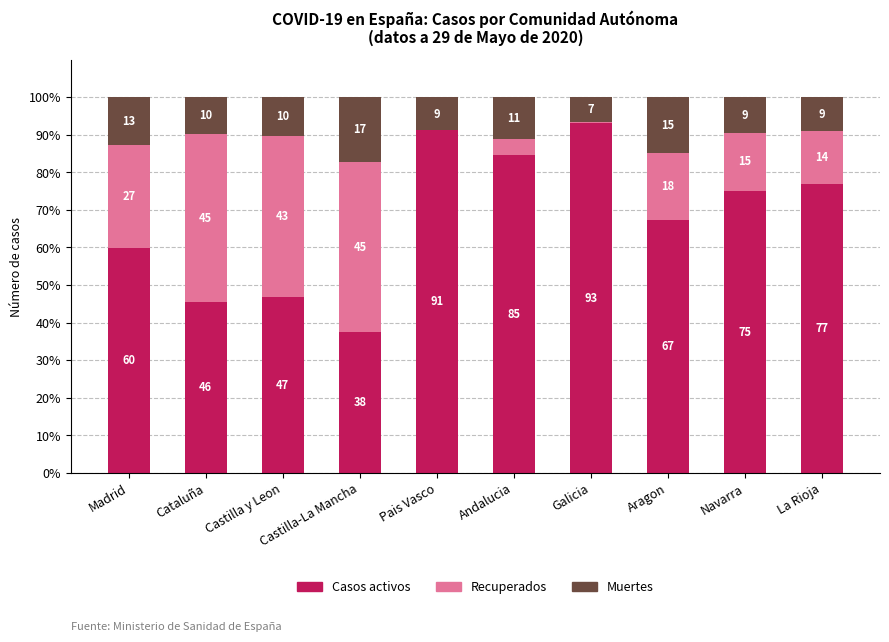

The value of Casos activos at Navarra is 75.1. True or false?

True